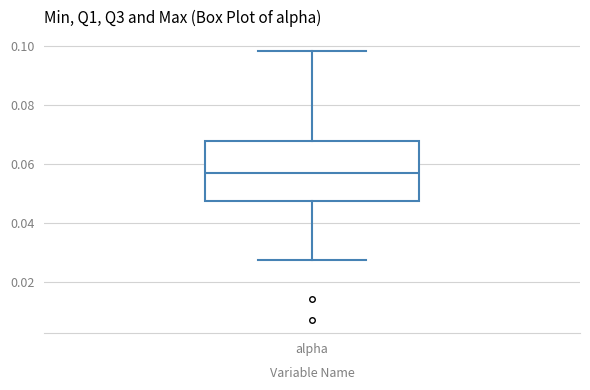

Transcribe this box plot: give where the median line is, the range the box spans, and where the two whiskers end, as read against the y-axis. The values are not printed on the chart, so give them approximately, as read against the axis.

median 0.056, box 0.048 to 0.068, whiskers 0.028 to 0.098